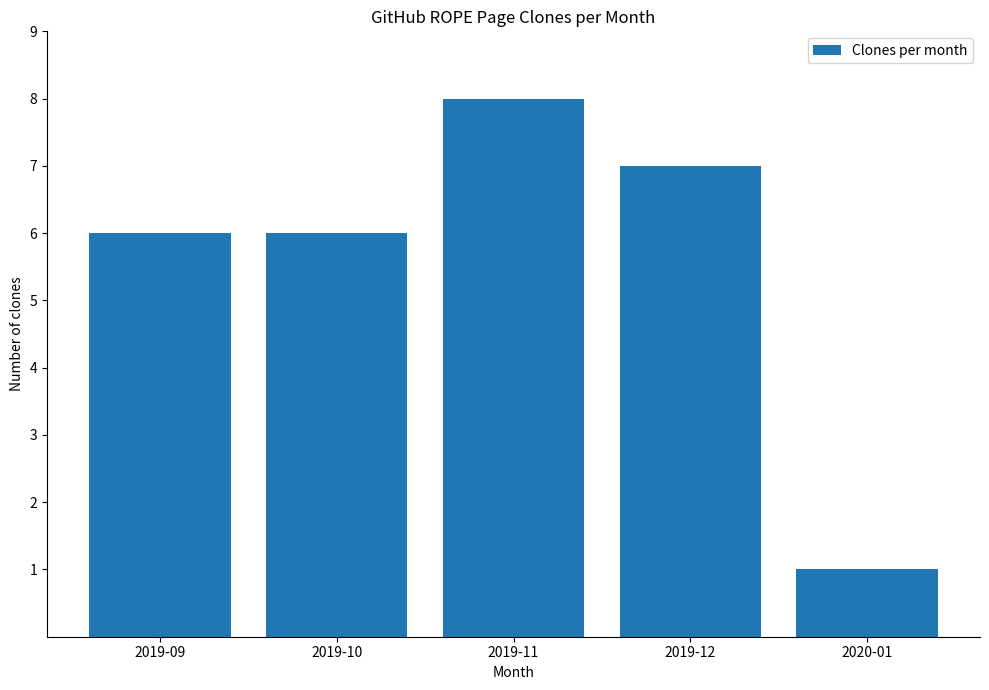

What is the label of the 1st bar from the right?

2020-01